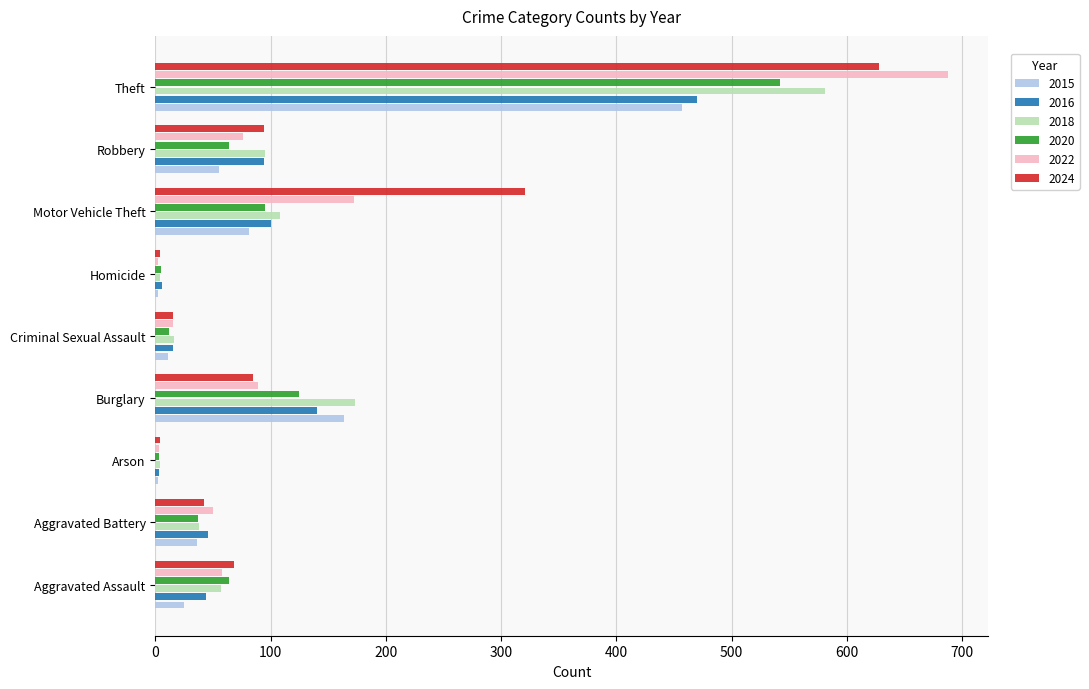

The 2015 series shows 164 at Burglary. True or false?

True